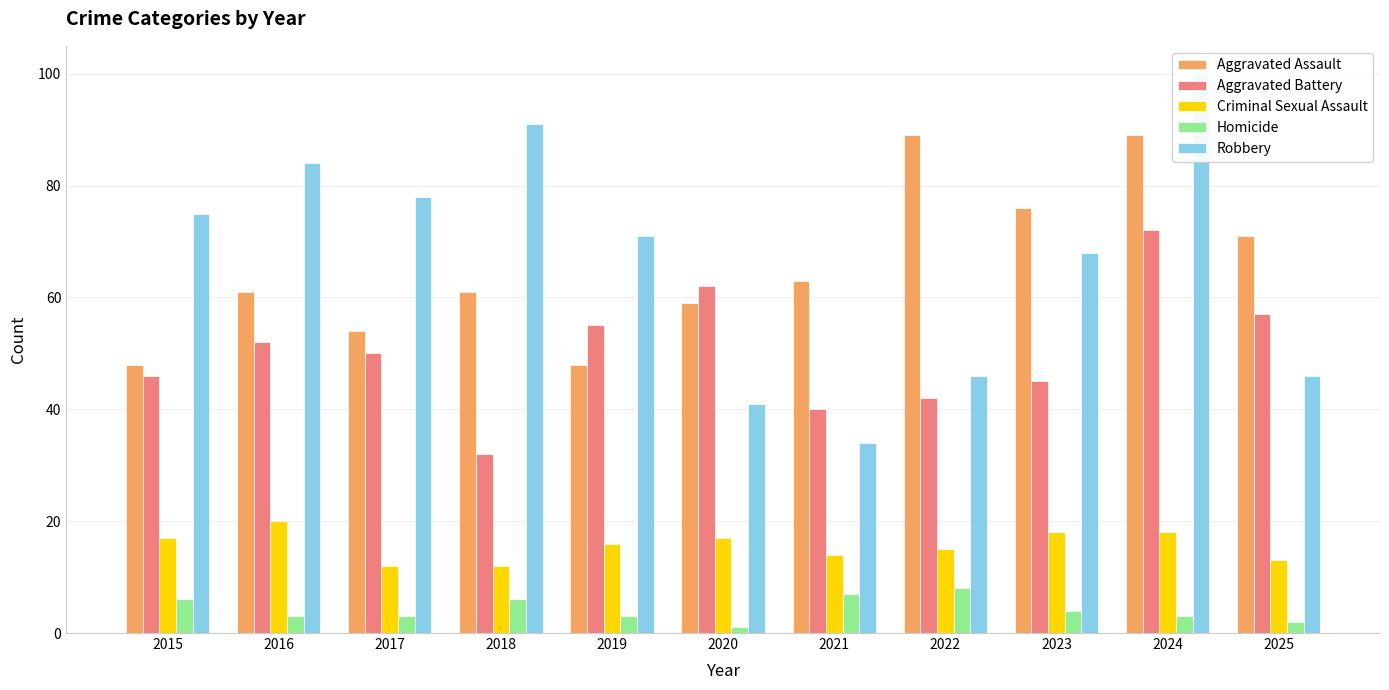

Reading left to right, transcribe all the data shown in this chart.

Aggravated Assault: 2015=48	2016=61	2017=54	2018=61	2019=48	2020=59	2021=63	2022=89	2023=76	2024=89	2025=71
Aggravated Battery: 2015=46	2016=52	2017=50	2018=32	2019=55	2020=62	2021=40	2022=42	2023=45	2024=72	2025=57
Criminal Sexual Assault: 2015=17	2016=20	2017=12	2018=12	2019=16	2020=17	2021=14	2022=15	2023=18	2024=18	2025=13
Homicide: 2015=6	2016=3	2017=3	2018=6	2019=3	2020=1	2021=7	2022=8	2023=4	2024=3	2025=2
Robbery: 2015=75	2016=84	2017=78	2018=91	2019=71	2020=41	2021=34	2022=46	2023=68	2024=100	2025=46